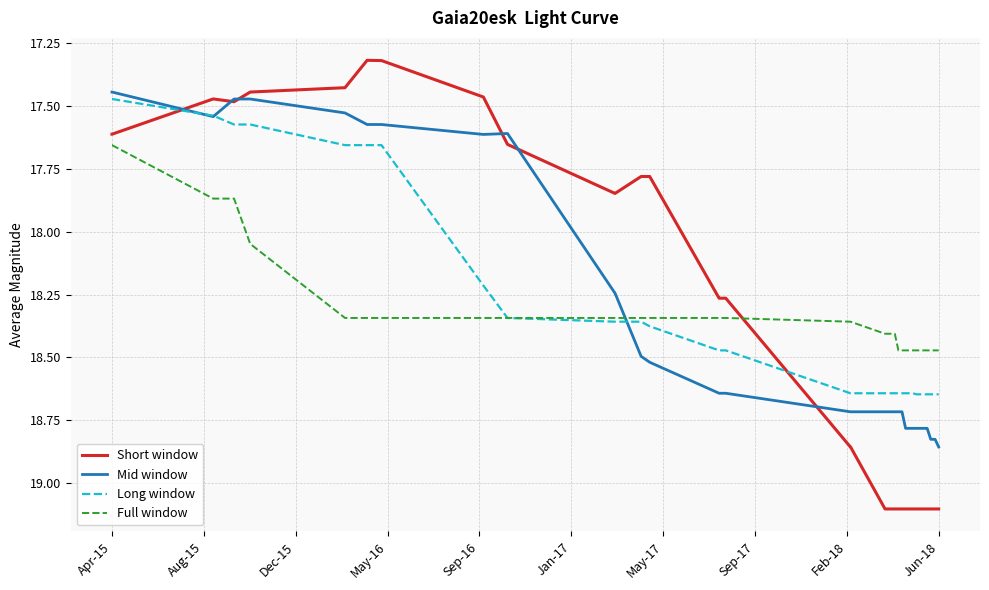

Which series has the largest range (max minus min)?

Short window